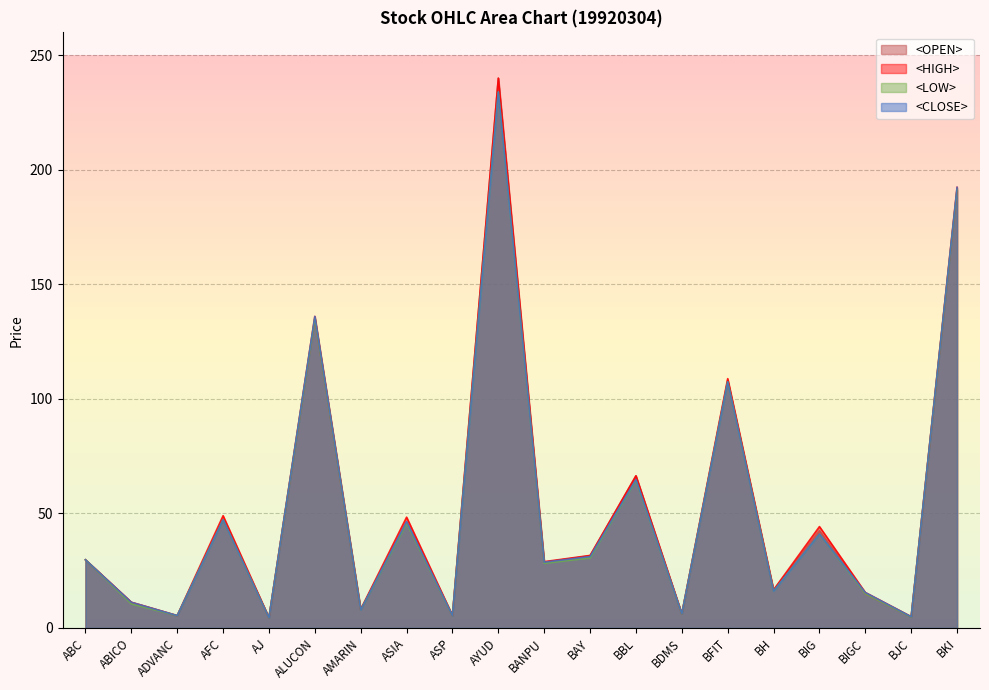

How many data points does each series have?

20